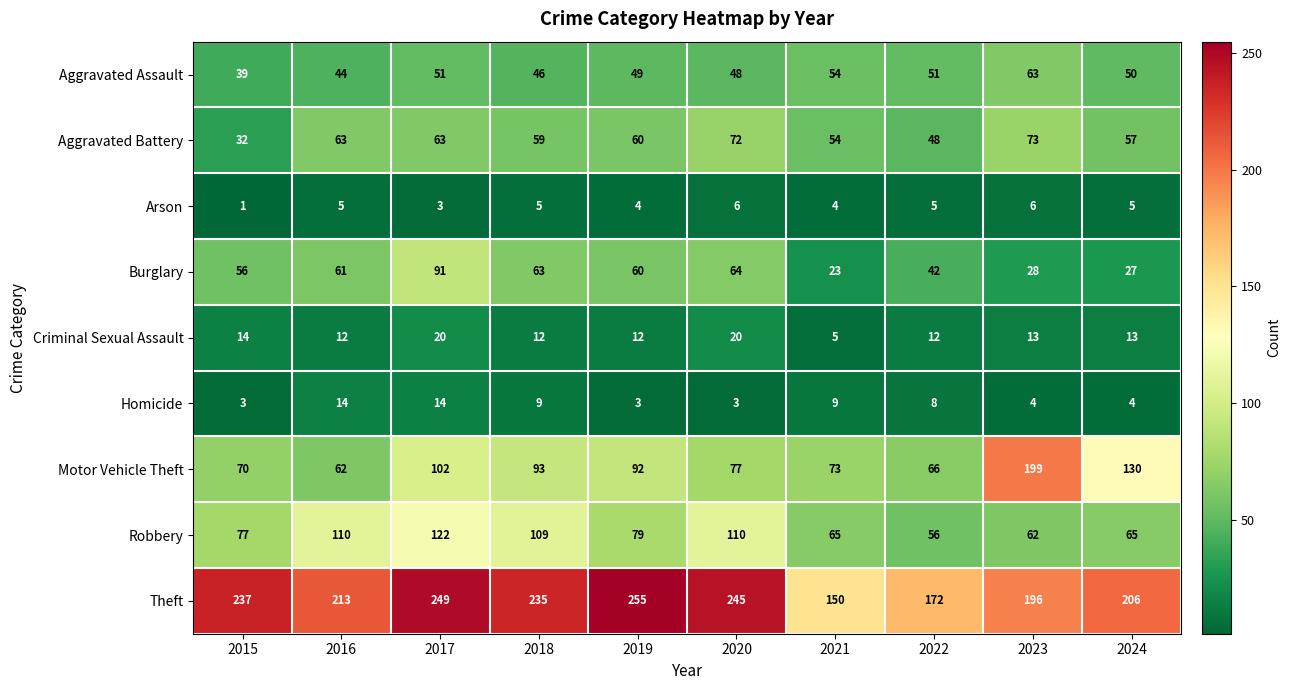

Rank the series by their maximum value, from lowest to highest.

Arson, Homicide, Criminal Sexual Assault, Aggravated Assault, Aggravated Battery, Burglary, Robbery, Motor Vehicle Theft, Theft